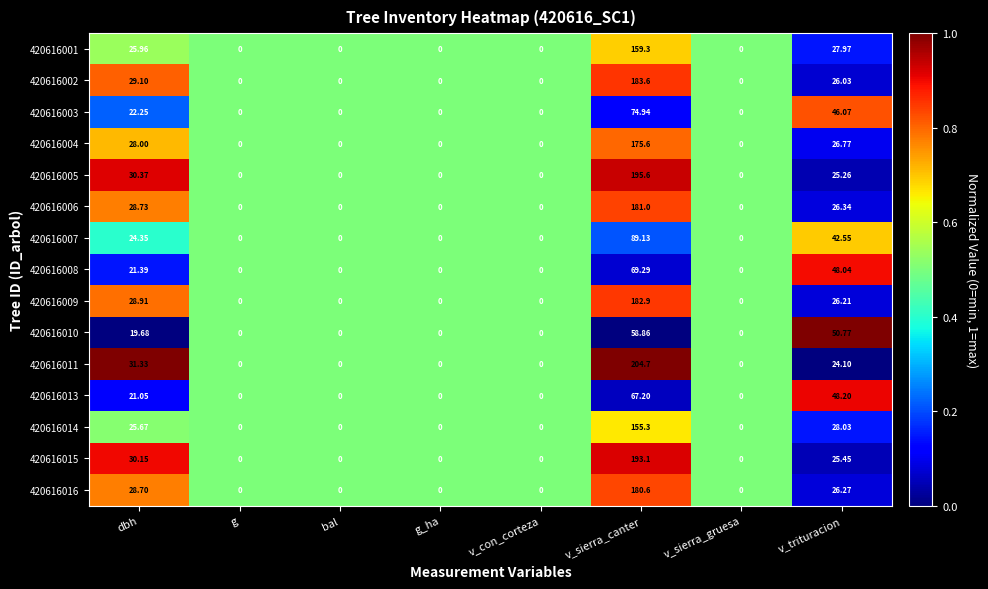

Is the value of 420616003 at v_sierra_gruesa greater than the value of 420616015 at v_sierra_canter?

No